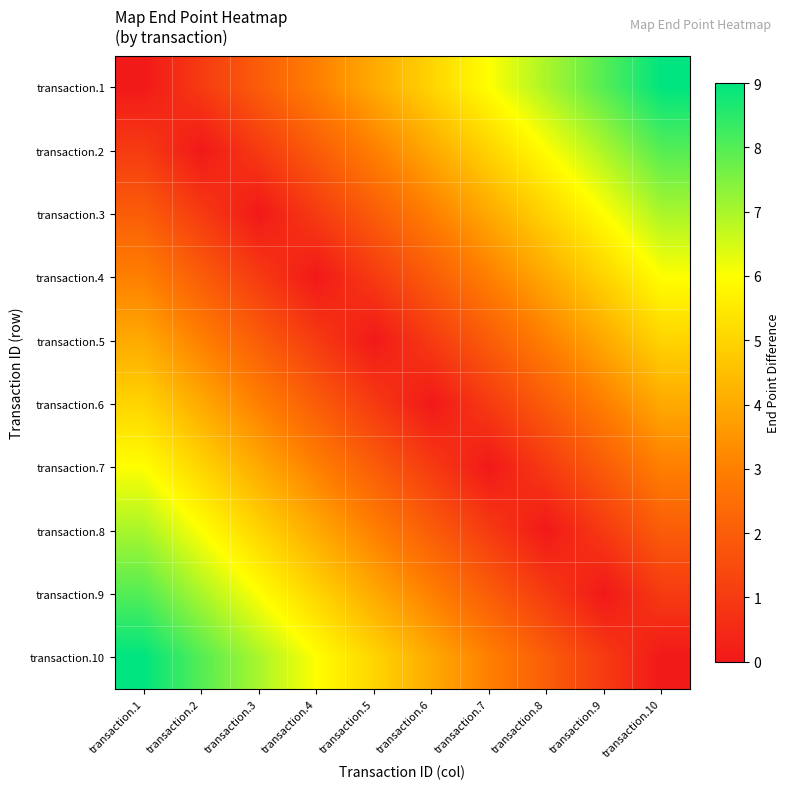

Rank the series at transaction.7 from highest to lowest value.

transaction.1, transaction.2, transaction.3, transaction.4, transaction.10, transaction.5, transaction.9, transaction.6, transaction.8, transaction.7